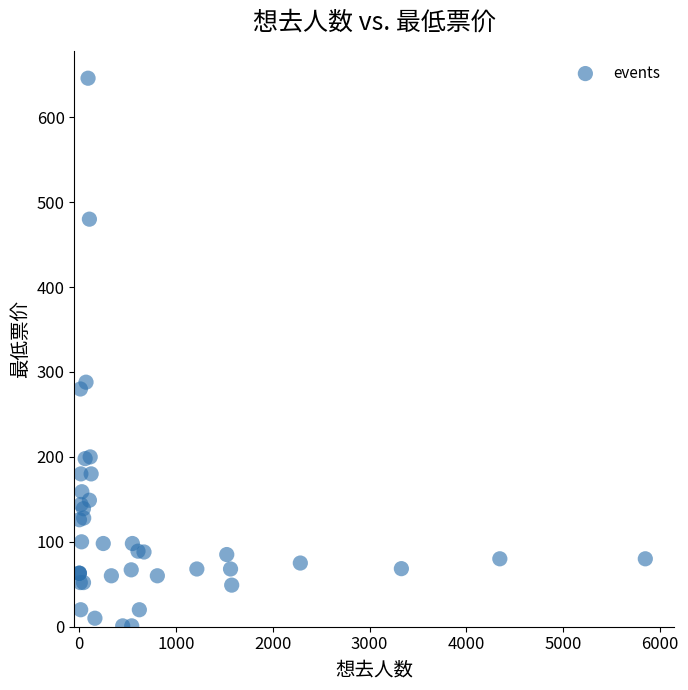

What Y value in the scatter plot is closest to 323?

288.0